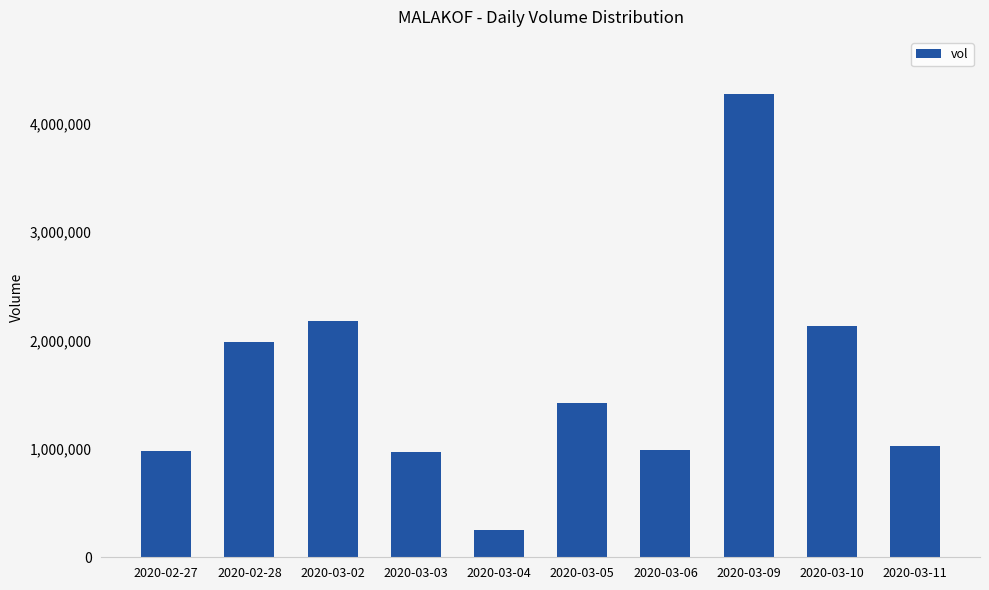

What value does the data have at 2020-03-03, to the nearest 50?

967200